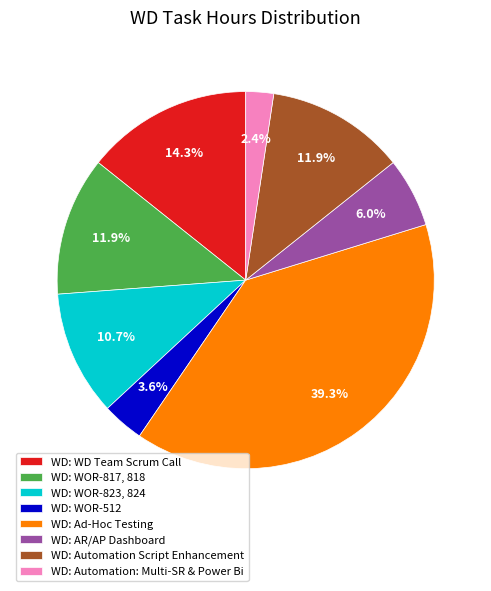

Between WD: WOR-512 and WD: WOR-817, 818, which is larger?

WD: WOR-817, 818